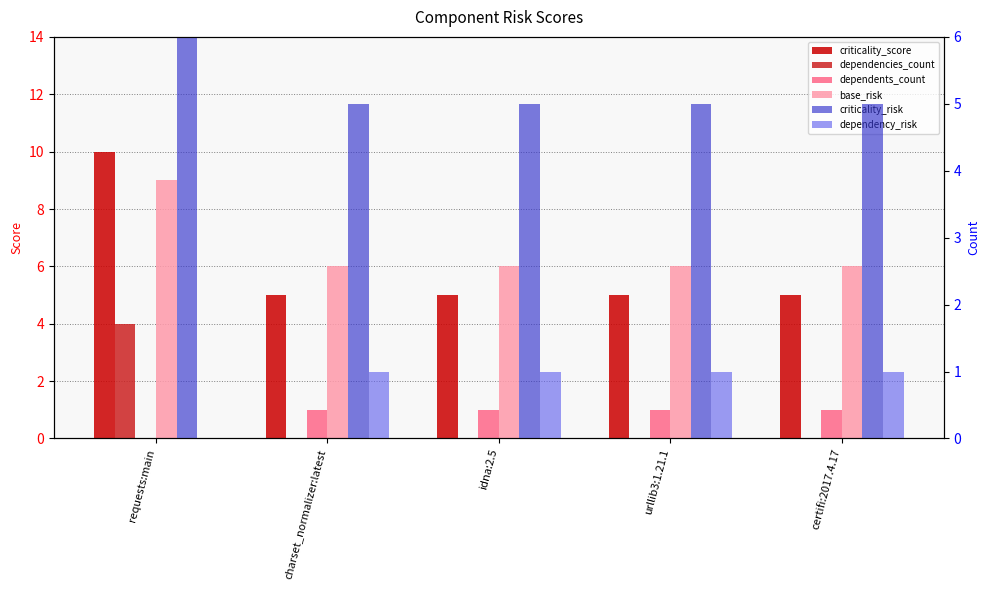

What is the label of the 5th bar from the left?

certifi:2017.4.17